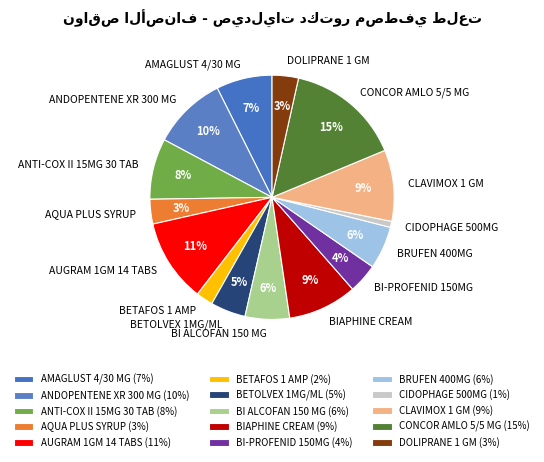

Is the sum of AQUA PLUS SYRUP and AMAGLUST 4/30 MG greater than half?

No